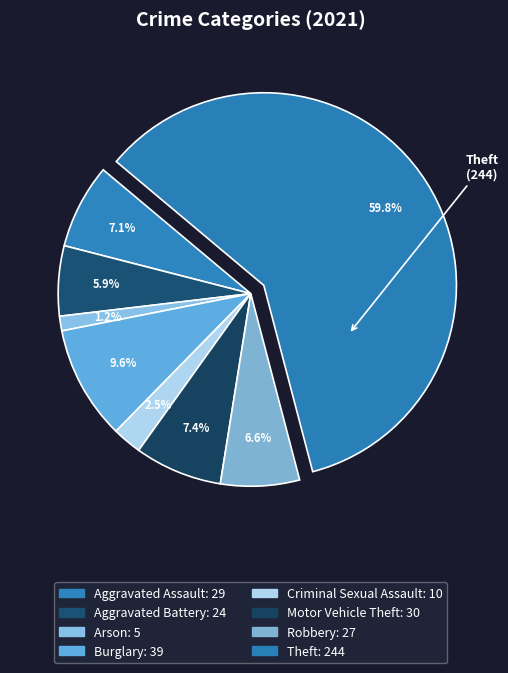

The Motor Vehicle Theft slice represents 7% of the pie. True or false?

True